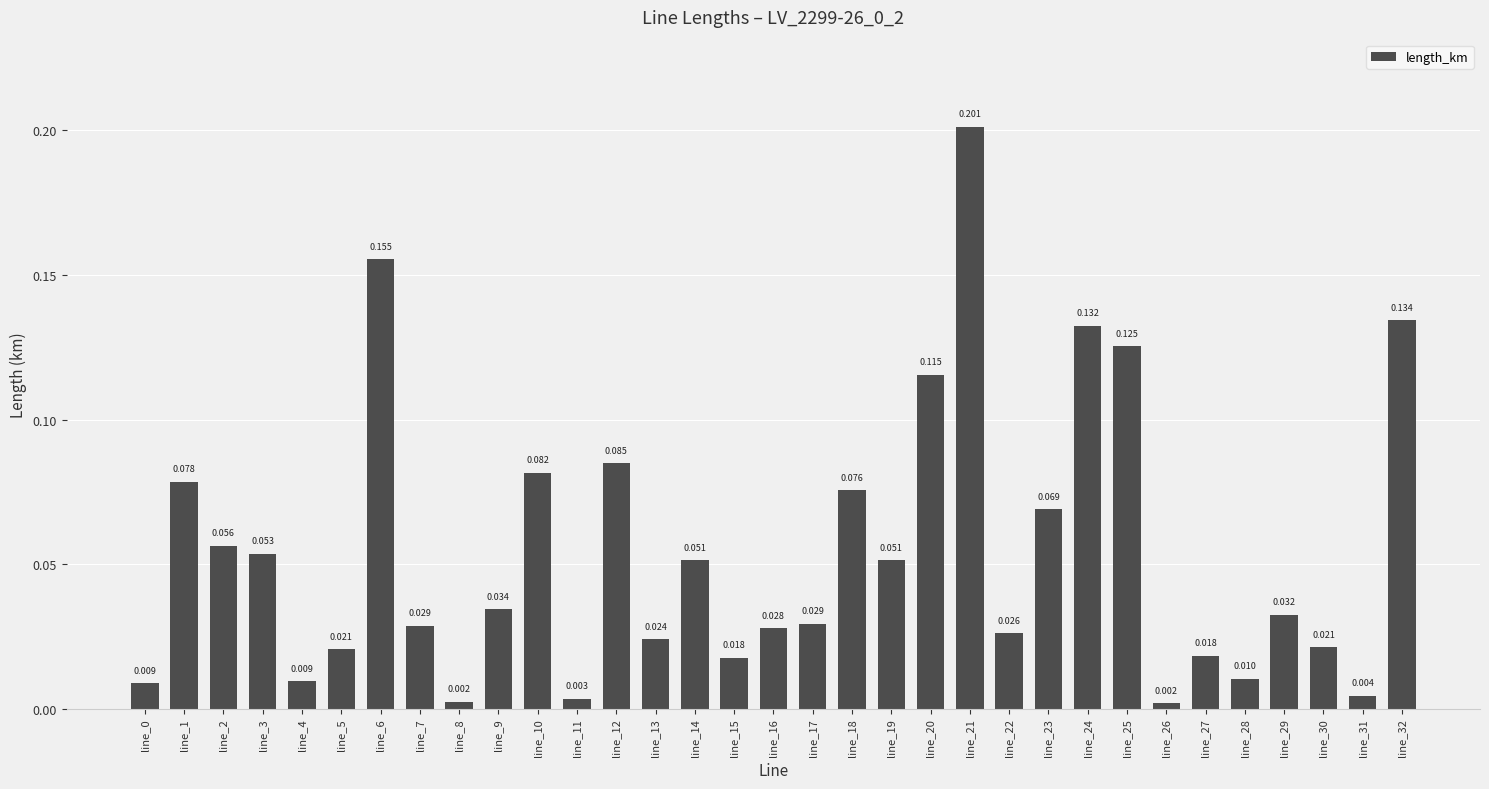

How many distinct data groups are displayed?

1